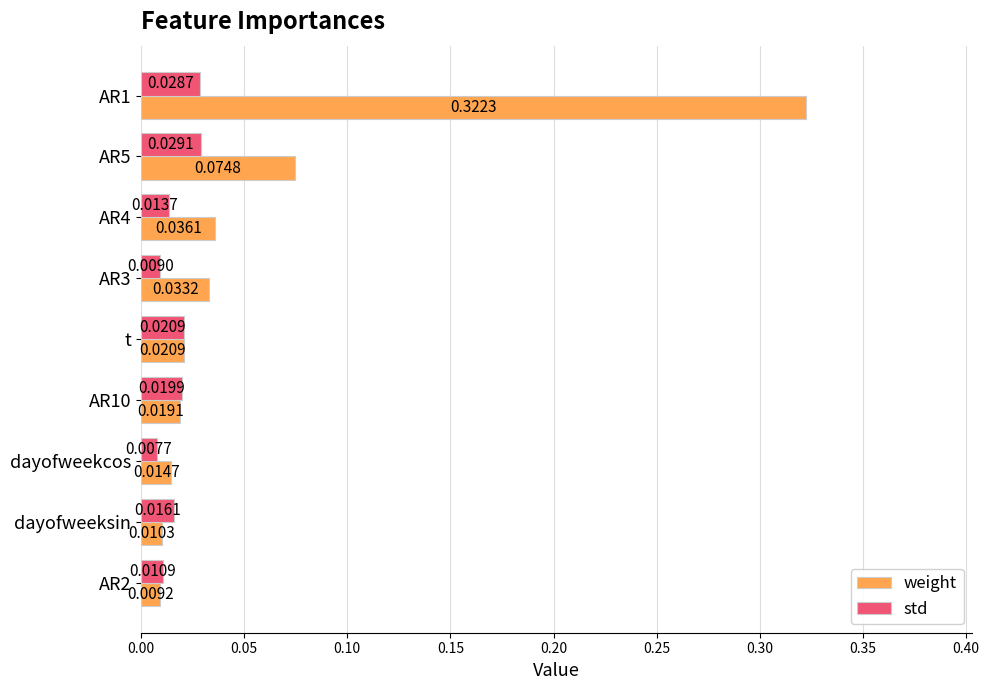

Count the number of categories in the chart.

9